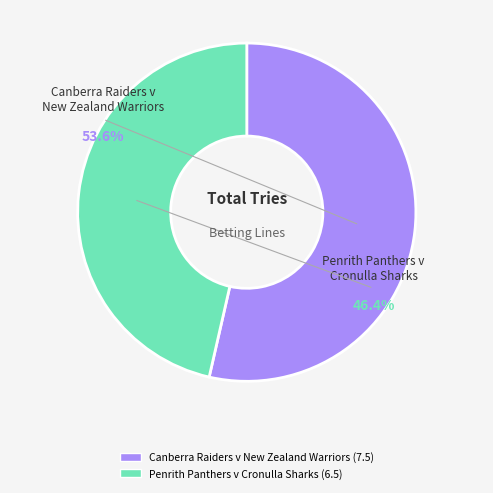

What is the smallest slice in the pie chart?

Penrith Panthers v Cronulla Sharks